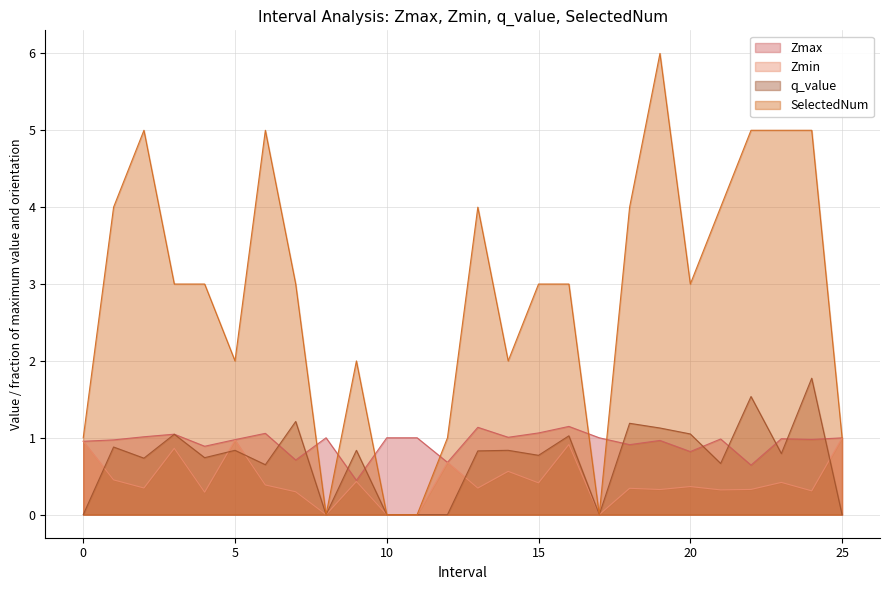

Where is the first local minimum for Zmin?

2.0